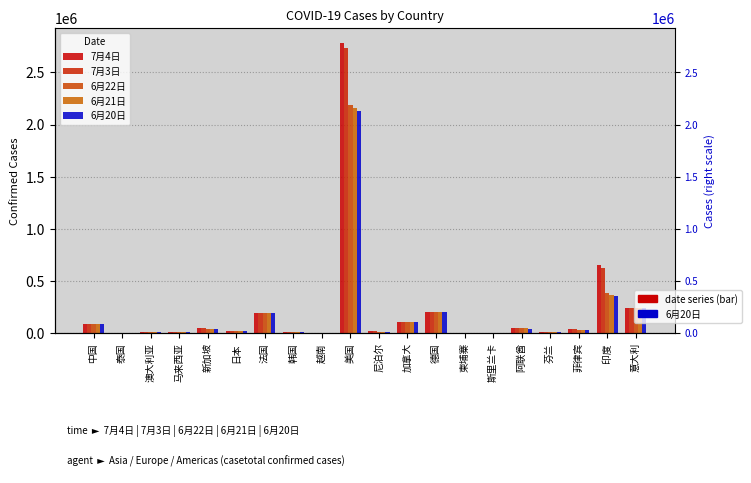

Is it true that 6月22日 equals 332843 at 意大利?

False